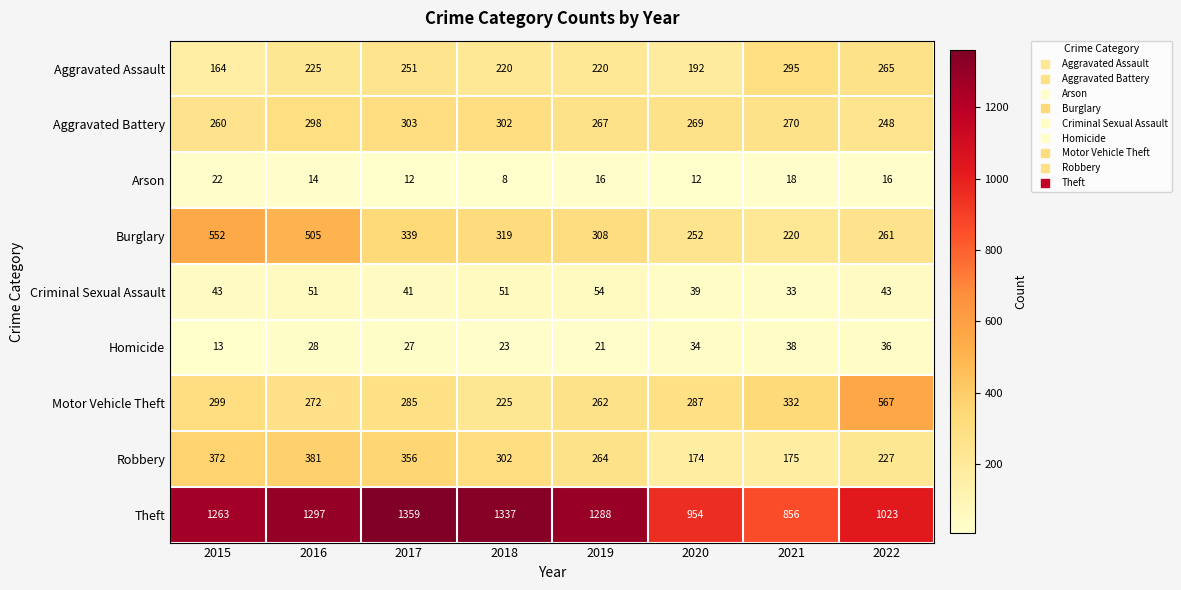

Is it true that Arson equals 5 at 2018?

False